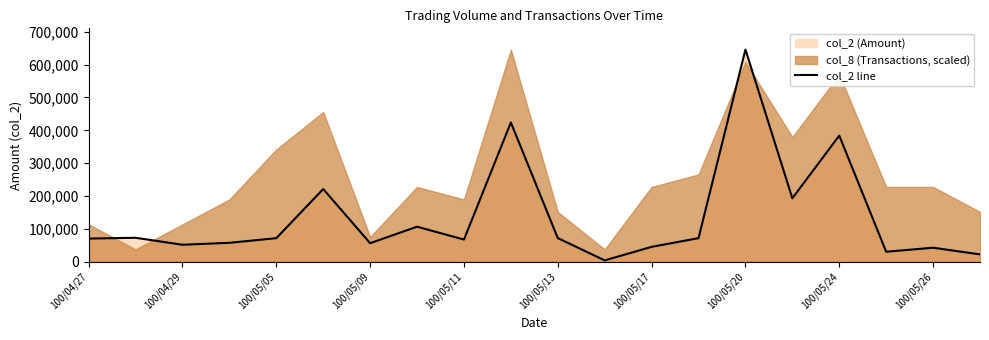

What is the sum of the values at 19 and 100/04/27?

93500